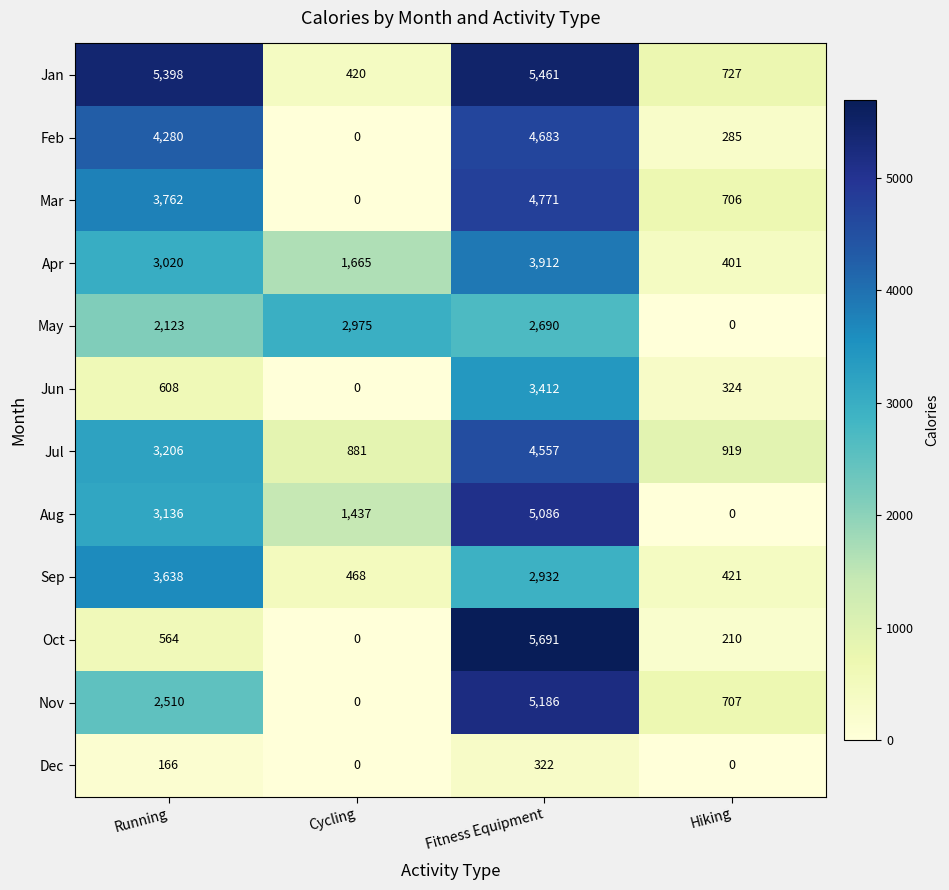

The Oct series shows 285 at Hiking. True or false?

False